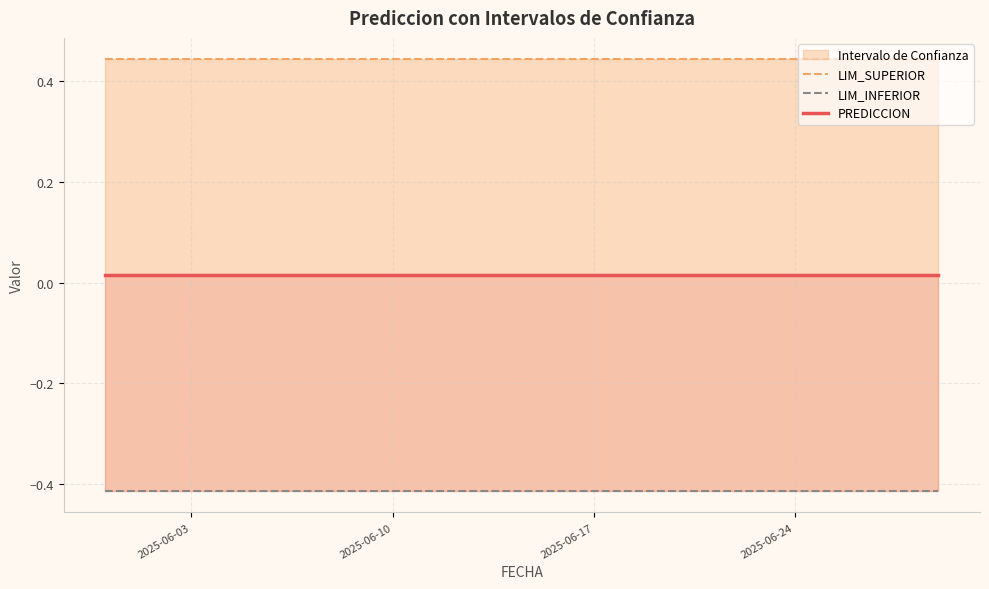

True or false: LIM_INFERIOR and LIM_SUPERIOR cross at least once.

False